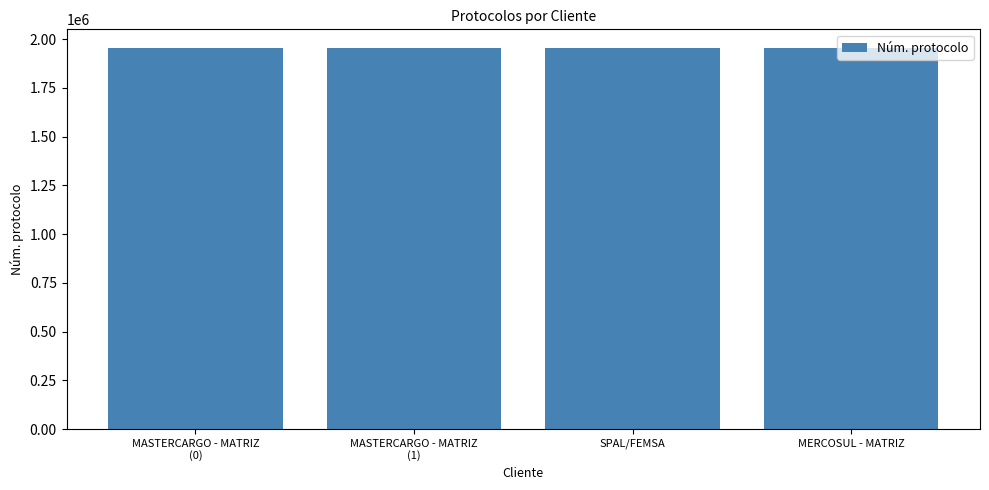

What is the smallest value displayed?

1952692